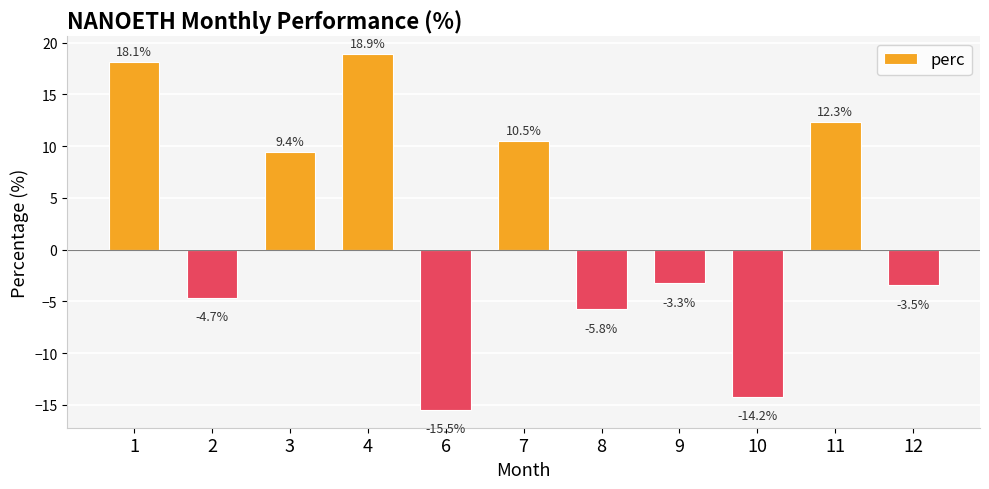

Read the value at 12.

-3.5